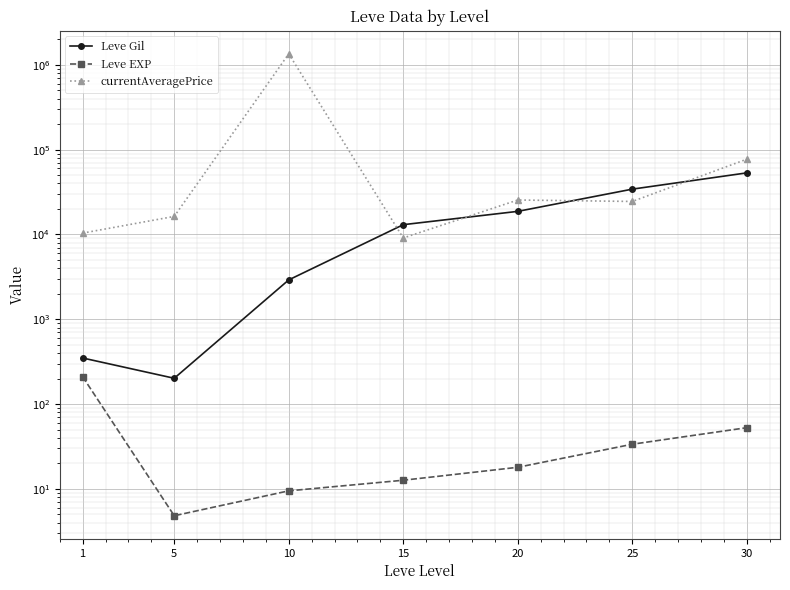

What are all the series names shown in the legend?

Leve Gil, Leve EXP, currentAveragePrice